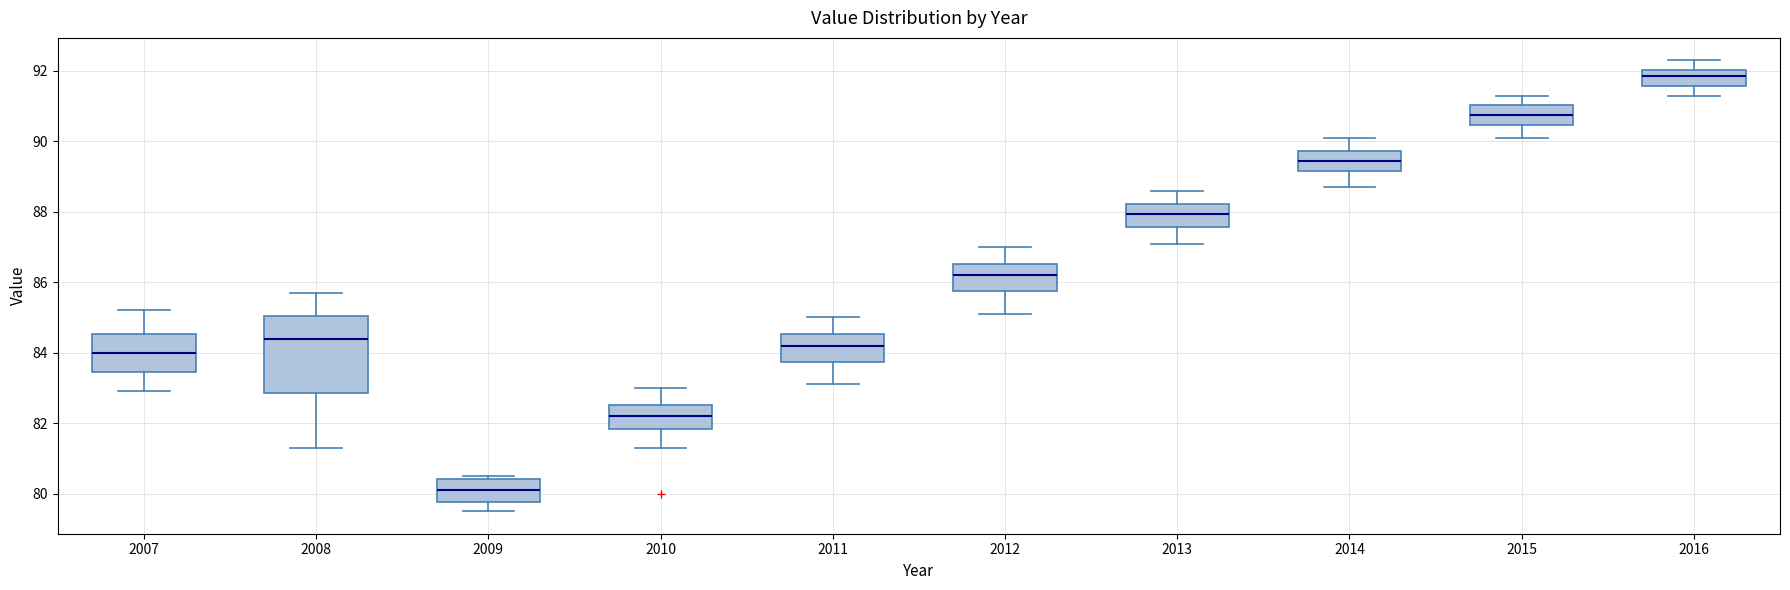

Reading left to right, read every box against the y-axis: the position of its median line, the range the box covers, and the ends of its whiskers. The values are not printed on the chart, so give them approximately, as read against the axis.

2007: median 84.0, box 83.4 to 84.6, whiskers 83.0 to 85.2
2008: median 84.4, box 82.8 to 85.0, whiskers 81.4 to 85.8
2009: median 80.2, box 79.8 to 80.4, whiskers 79.6 to 80.6
2010: median 82.2, box 81.8 to 82.6, whiskers 81.4 to 83.0
2011: median 84.2, box 83.8 to 84.6, whiskers 83.2 to 85.0
2012: median 86.2, box 85.8 to 86.6, whiskers 85.2 to 87.0
2013: median 88.0, box 87.6 to 88.2, whiskers 87.2 to 88.6
2014: median 89.4, box 89.2 to 89.8, whiskers 88.8 to 90.2
2015: median 90.8, box 90.4 to 91.0, whiskers 90.2 to 91.4
2016: median 91.8, box 91.6 to 92.0, whiskers 91.4 to 92.4